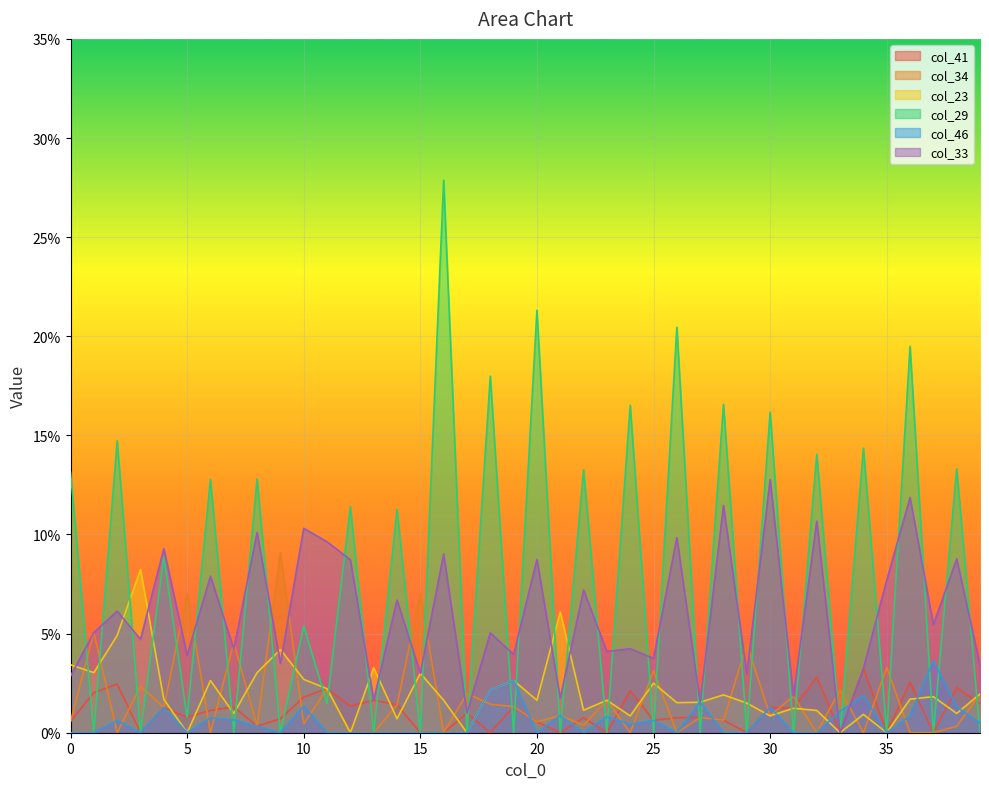

The value of col_34 at 33 is 0.0. True or false?

False